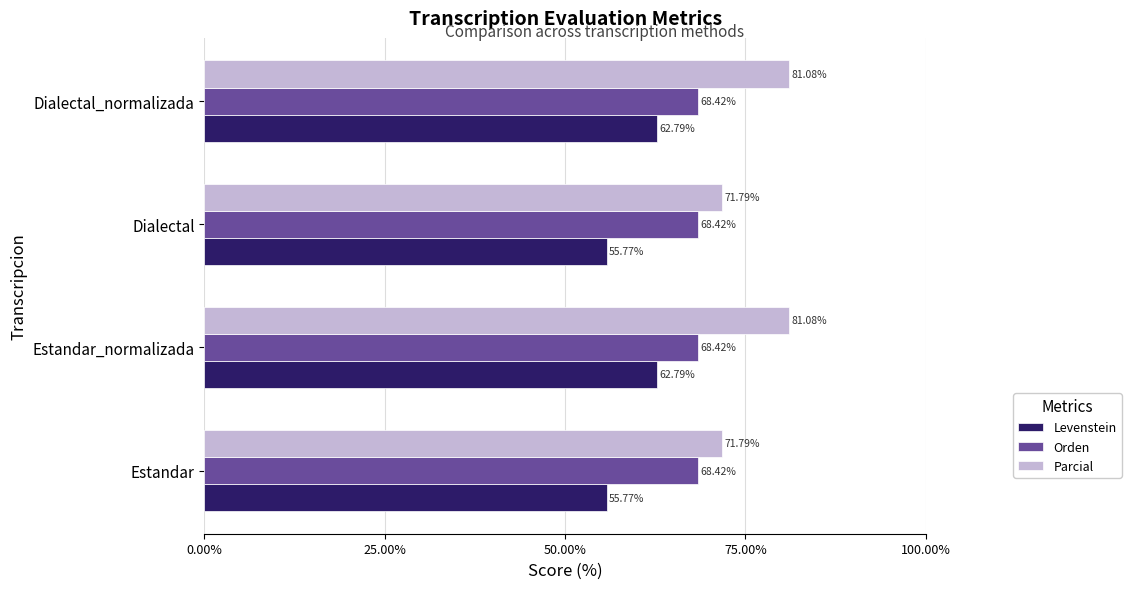

Between Estandar_normalizada and Dialectal, which series saw the biggest shift?

Parcial